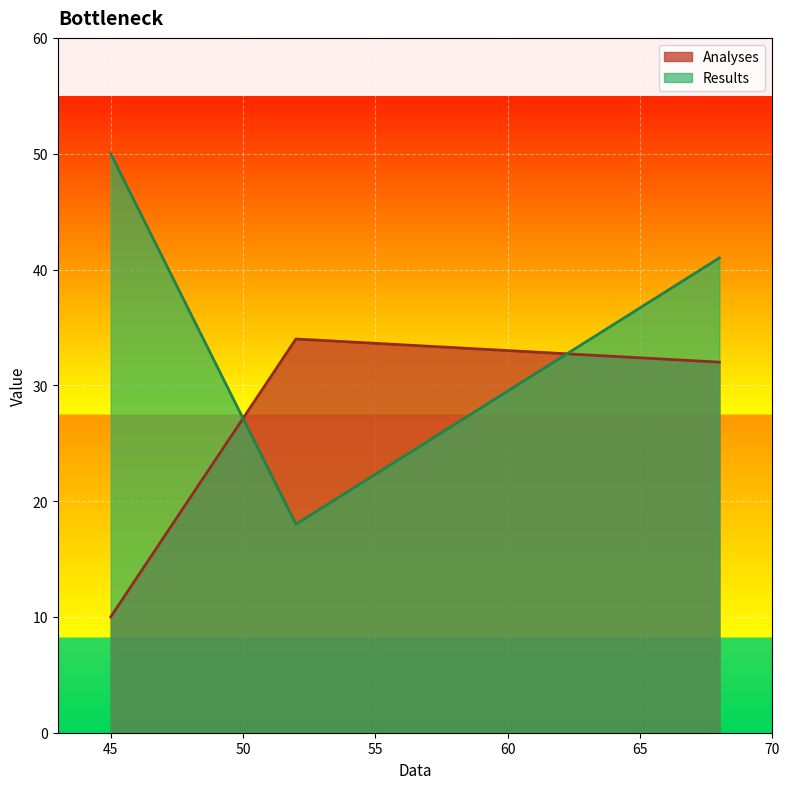

What is the value of the Analyses point at the 3rd from the left?

32